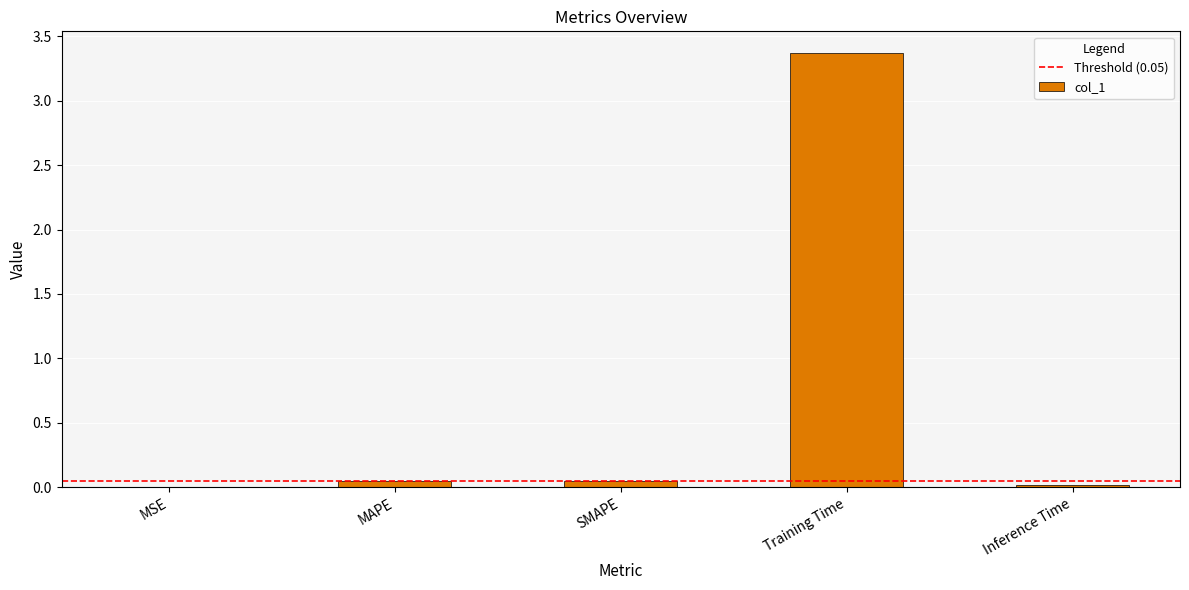

Are the bars horizontal?

No